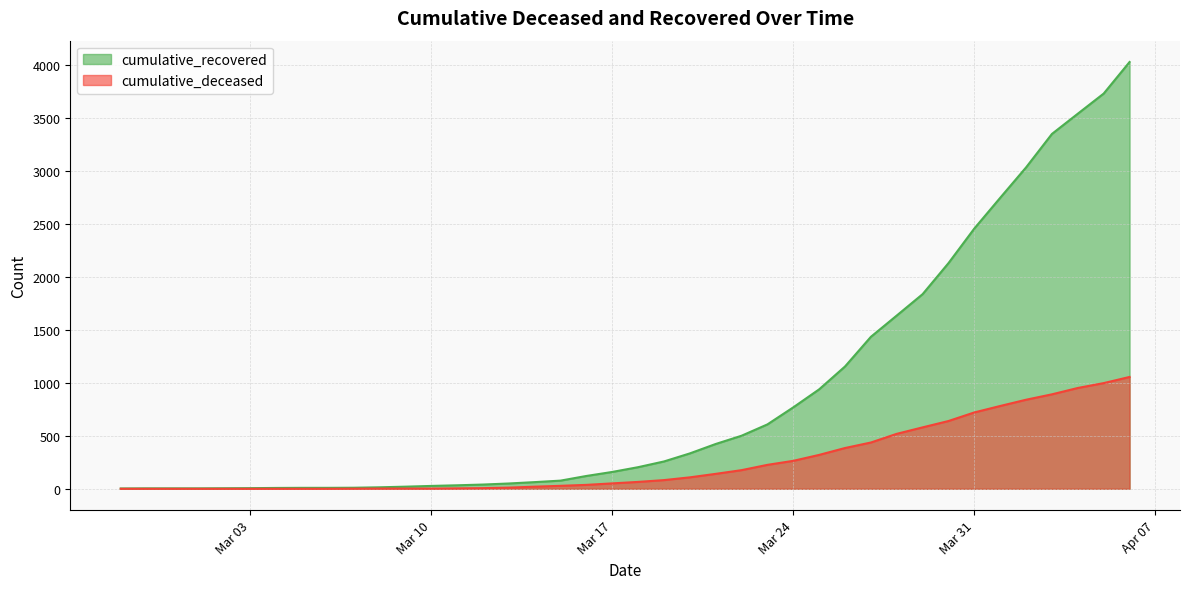

Reading left to right, list all the values displayed in this chart.

cumulative_recovered: 3	4	4	4	5	6	8	9	9	10	14	20	27	33	40	50	63	77	121	159	204	258	334	423	501	608	769	939	1155	1435	1636	1838	2131	2458	2748	3035	3351	3542	3732	4030
cumulative_deceased: 0	0	0	0	0	0	0	0	0	1	2	2	2	4	6	11	20	28	37	51	65	82	108	141	176	226	264	320	385	437	519	580	640	721	782	841	892	952	998	1056